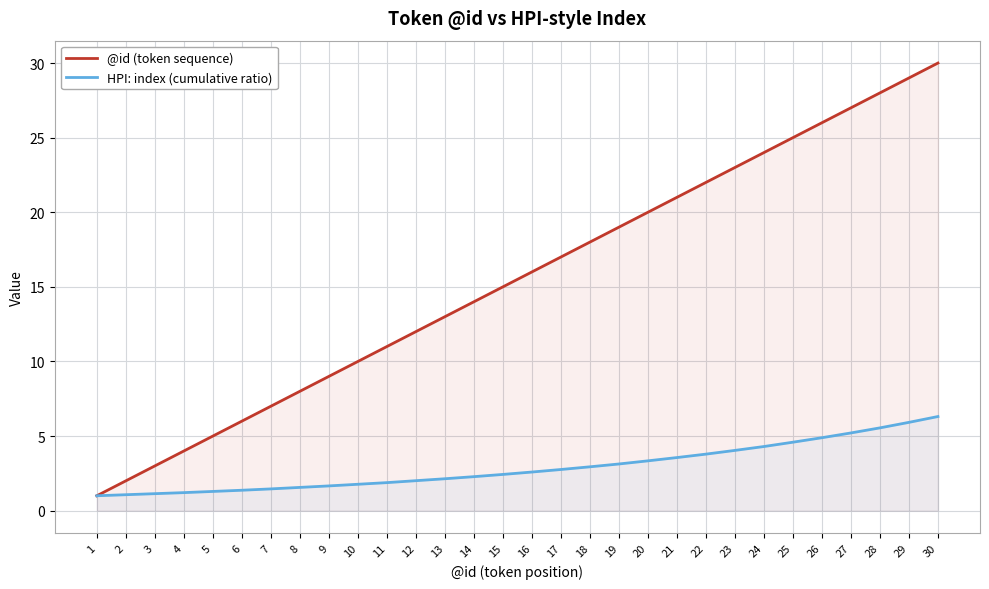

Reading left to right, transcribe all the data shown in this chart.

@id (token sequence): 1=1.0	2=2.0	3=3.0	4=4.0	5=5.0	6=6.0	7=7.0	8=8.0	9=9.0	10=10.0	11=11.0	12=12.0	13=13.0	14=14.0	15=15.0	16=16.0	17=17.0	18=18.0	19=19.0	20=20.0	21=21.0	22=22.0	23=23.0	24=24.0	25=25.0	26=26.0	27=27.0	28=28.0	29=29.0	30=30.0
HPI: index (cumulative ratio): 1=1.0	2=1.1	3=1.1	4=1.2	5=1.3	6=1.4	7=1.5	8=1.6	9=1.7	10=1.8	11=1.9	12=2.0	13=2.1	14=2.3	15=2.4	16=2.6	17=2.8	18=2.9	19=3.1	20=3.3	21=3.6	22=3.8	23=4.0	24=4.3	25=4.6	26=4.9	27=5.2	28=5.5	29=5.9	30=6.3